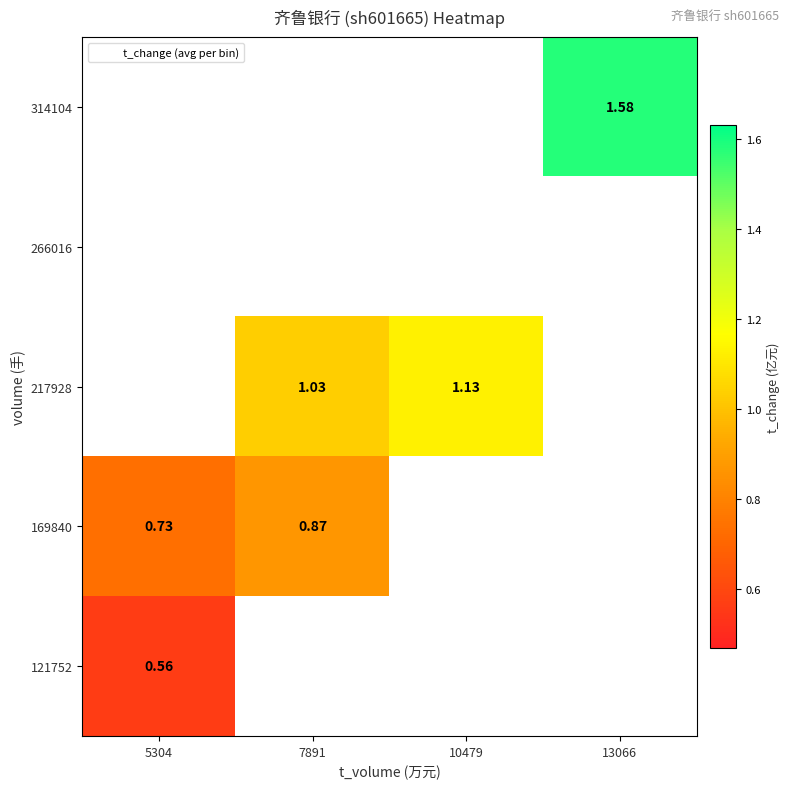

How many values in the 217928 series exceed 1?

2